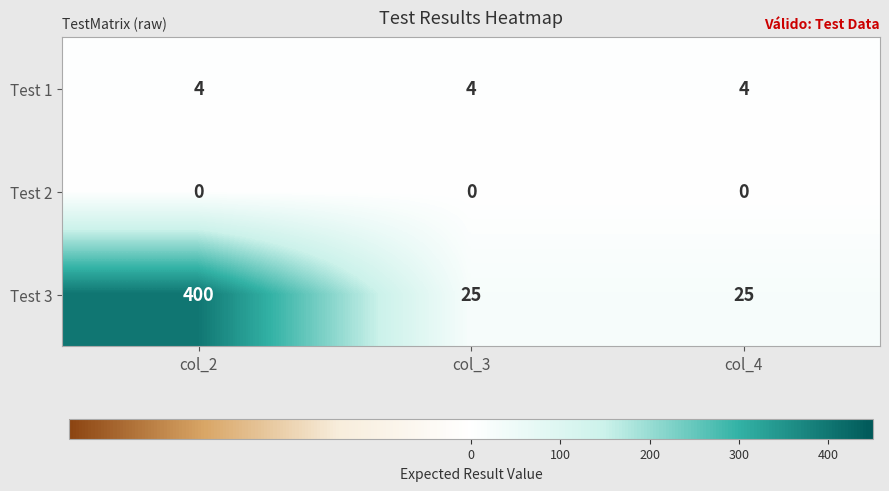

Reading left to right, transcribe all the data shown in this chart.

Test 1: col_2=4	col_3=4	col_4=4
Test 2: col_2=0	col_3=0	col_4=0
Test 3: col_2=400	col_3=25	col_4=25